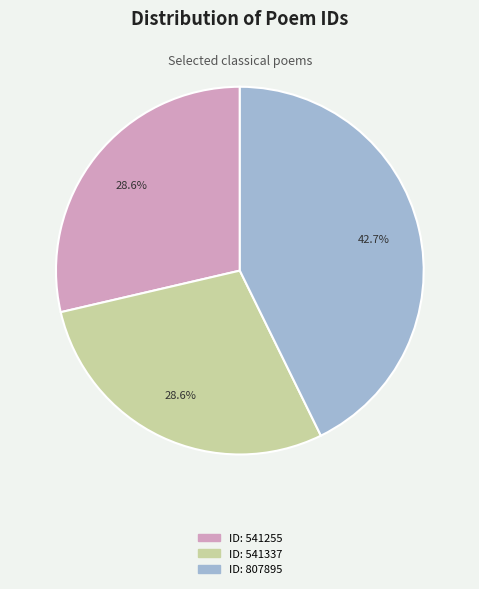

What is the largest slice in the pie chart?

ID: 807895